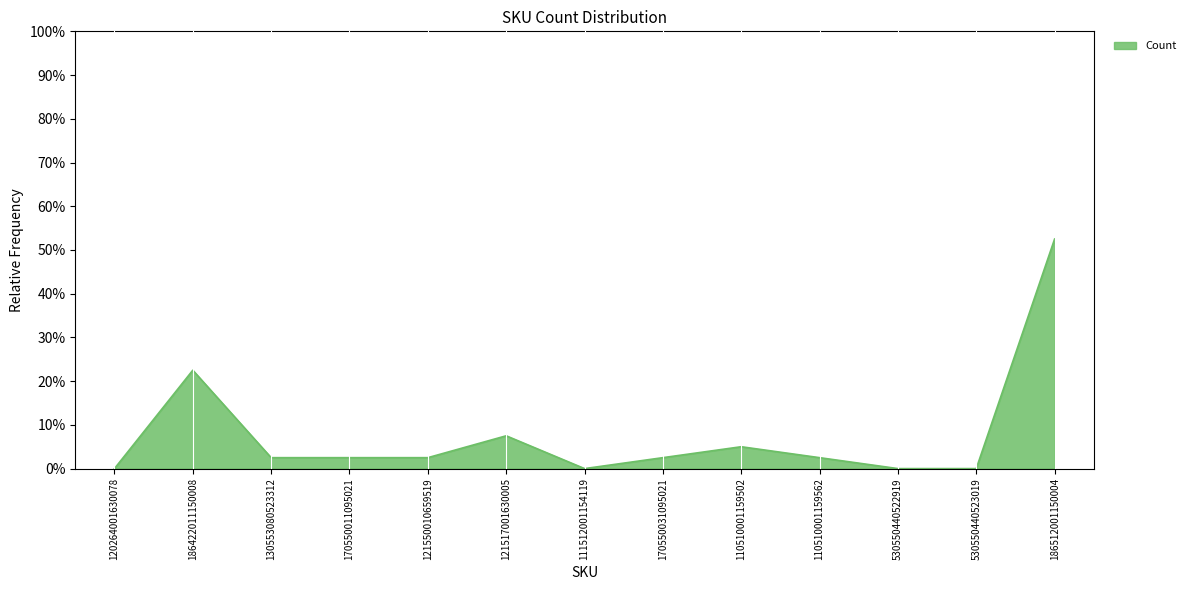

What is the difference between the maximum and minimum values?

52.5